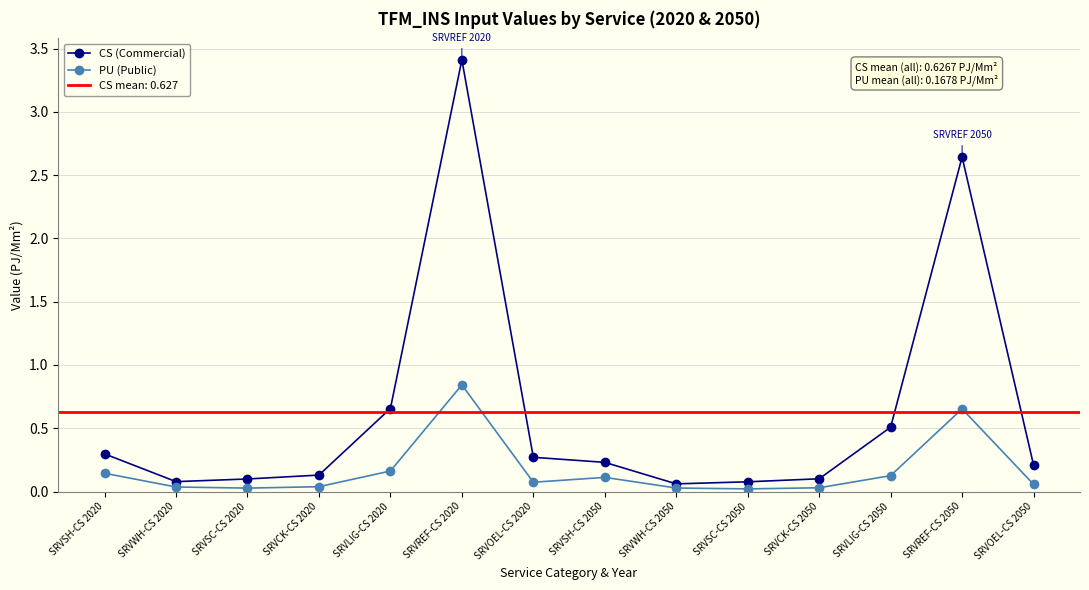

True or false: PU (Public) has more than 2 interior local peaks.

True